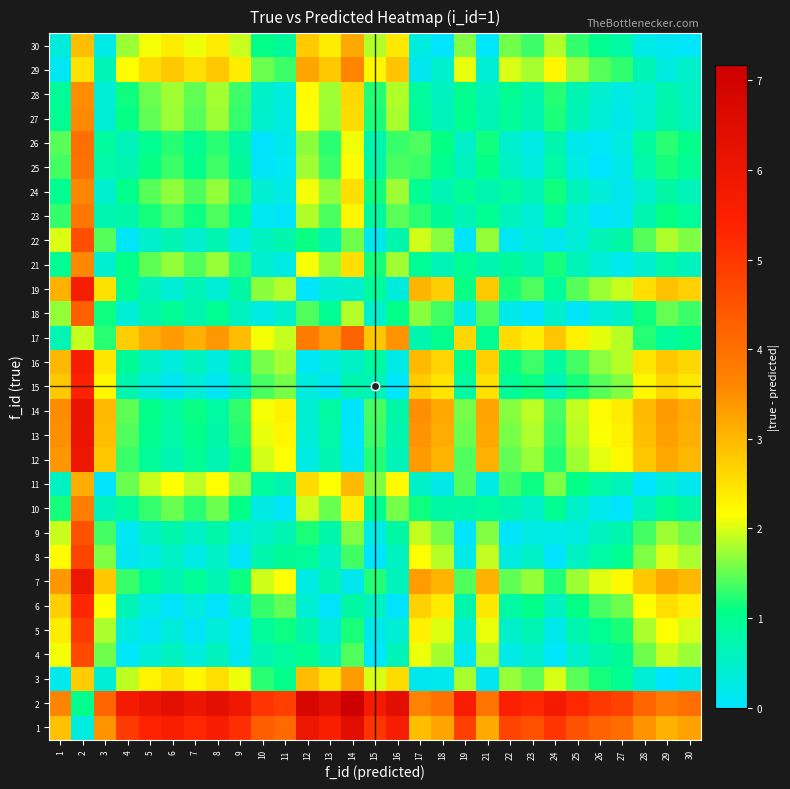

How many categories are shown in the chart?

29